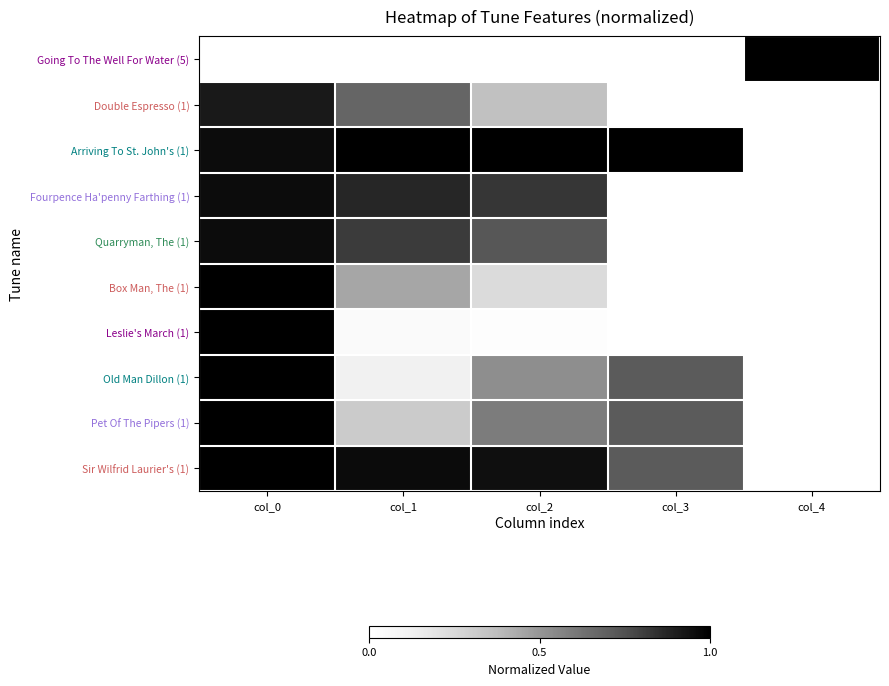

Reading right to left, transcribe all the data shown in this chart.

Going To The Well For Water (5): col_4=1.0	col_3=0.0	col_2=0.0	col_1=0.0	col_0=0.0
Double Espresso (1): col_4=0.0	col_3=0.0	col_2=0.4	col_1=0.7	col_0=0.9
Arriving To St. John's (1): col_4=0.0	col_3=1.0	col_2=1.0	col_1=1.0	col_0=1.0
Fourpence Ha'penny Farthing (1): col_4=0.0	col_3=0.0	col_2=0.8	col_1=0.9	col_0=1.0
Quarryman, The (1): col_4=0.0	col_3=0.0	col_2=0.7	col_1=0.8	col_0=1.0
Box Man, The (1): col_4=0.0	col_3=0.0	col_2=0.2	col_1=0.4	col_0=1.0
Leslie's March (1): col_4=0.0	col_3=0.0	col_2=0.0	col_1=0.0	col_0=1.0
Old Man Dillon (1): col_4=0.0	col_3=0.7	col_2=0.5	col_1=0.1	col_0=1.0
Pet Of The Pipers (1): col_4=0.0	col_3=0.7	col_2=0.6	col_1=0.3	col_0=1.0
Sir Wilfrid Laurier's (1): col_4=0.0	col_3=0.7	col_2=0.9	col_1=1.0	col_0=1.0